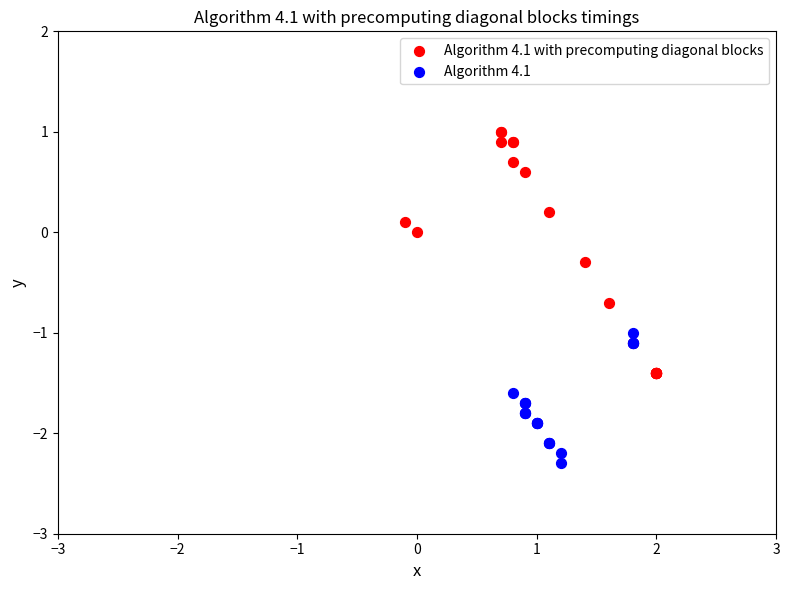

Which series has the largest Y range (max minus min)?

Algorithm 4.1 with precomputing diagonal blocks